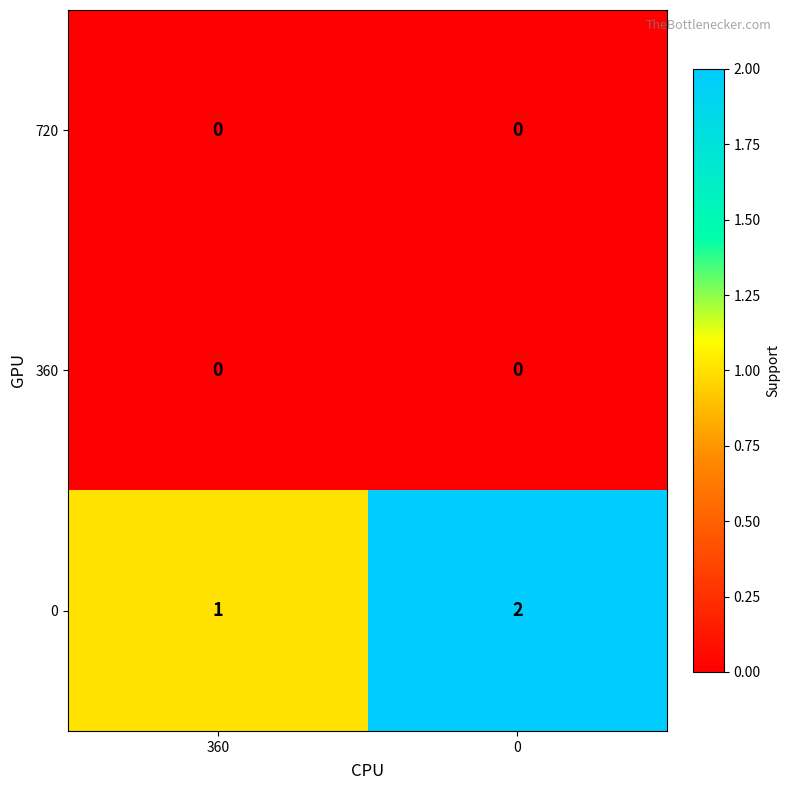

Which series changed the most between 360 and 0?

0